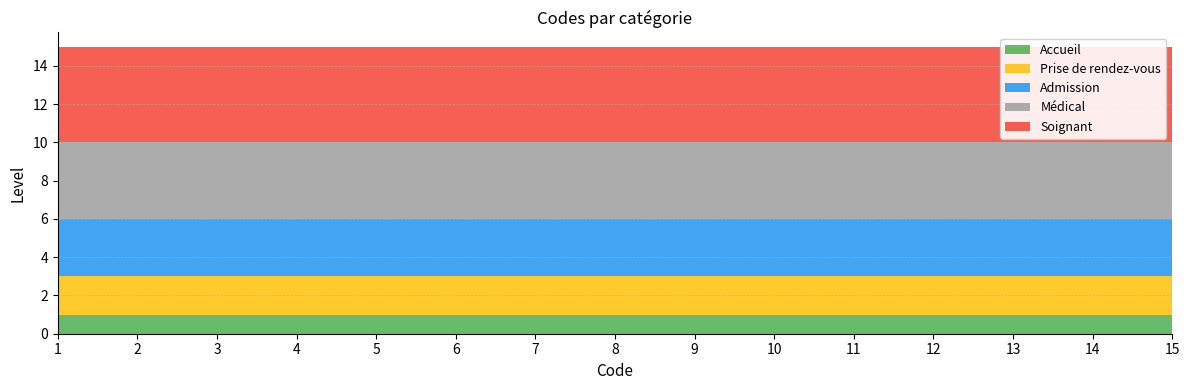

Reading right to left, transcribe all the data shown in this chart.

Accueil: 1	1	1	1	1	1	1	1	1	1	1	1	1	1	1
Prise de rendez-vous: 2	2	2	2	2	2	2	2	2	2	2	2	2	2	2
Admission: 3	3	3	3	3	3	3	3	3	3	3	3	3	3	3
Médical: 4	4	4	4	4	4	4	4	4	4	4	4	4	4	4
Soignant: 5	5	5	5	5	5	5	5	5	5	5	5	5	5	5